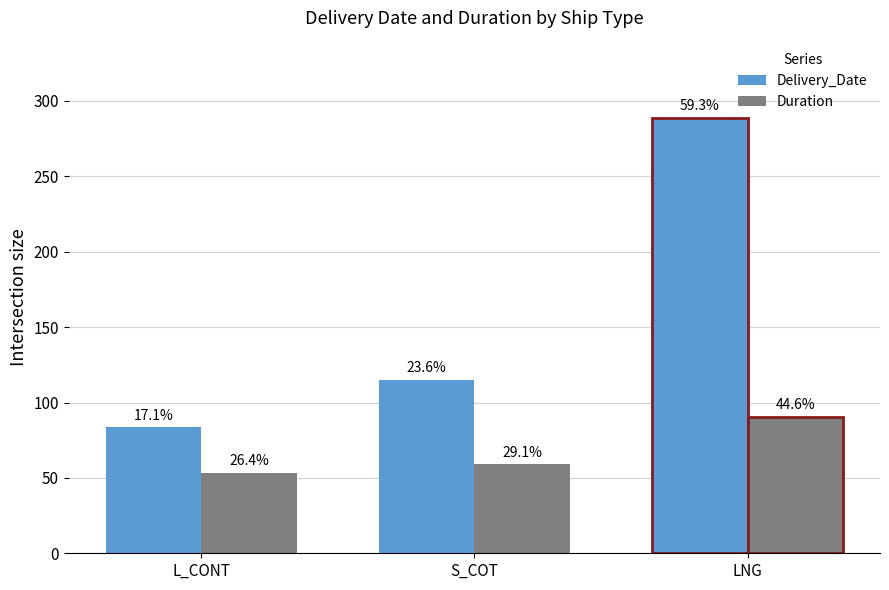

True or false: Duration has a value of 37.8 at LNG.

False